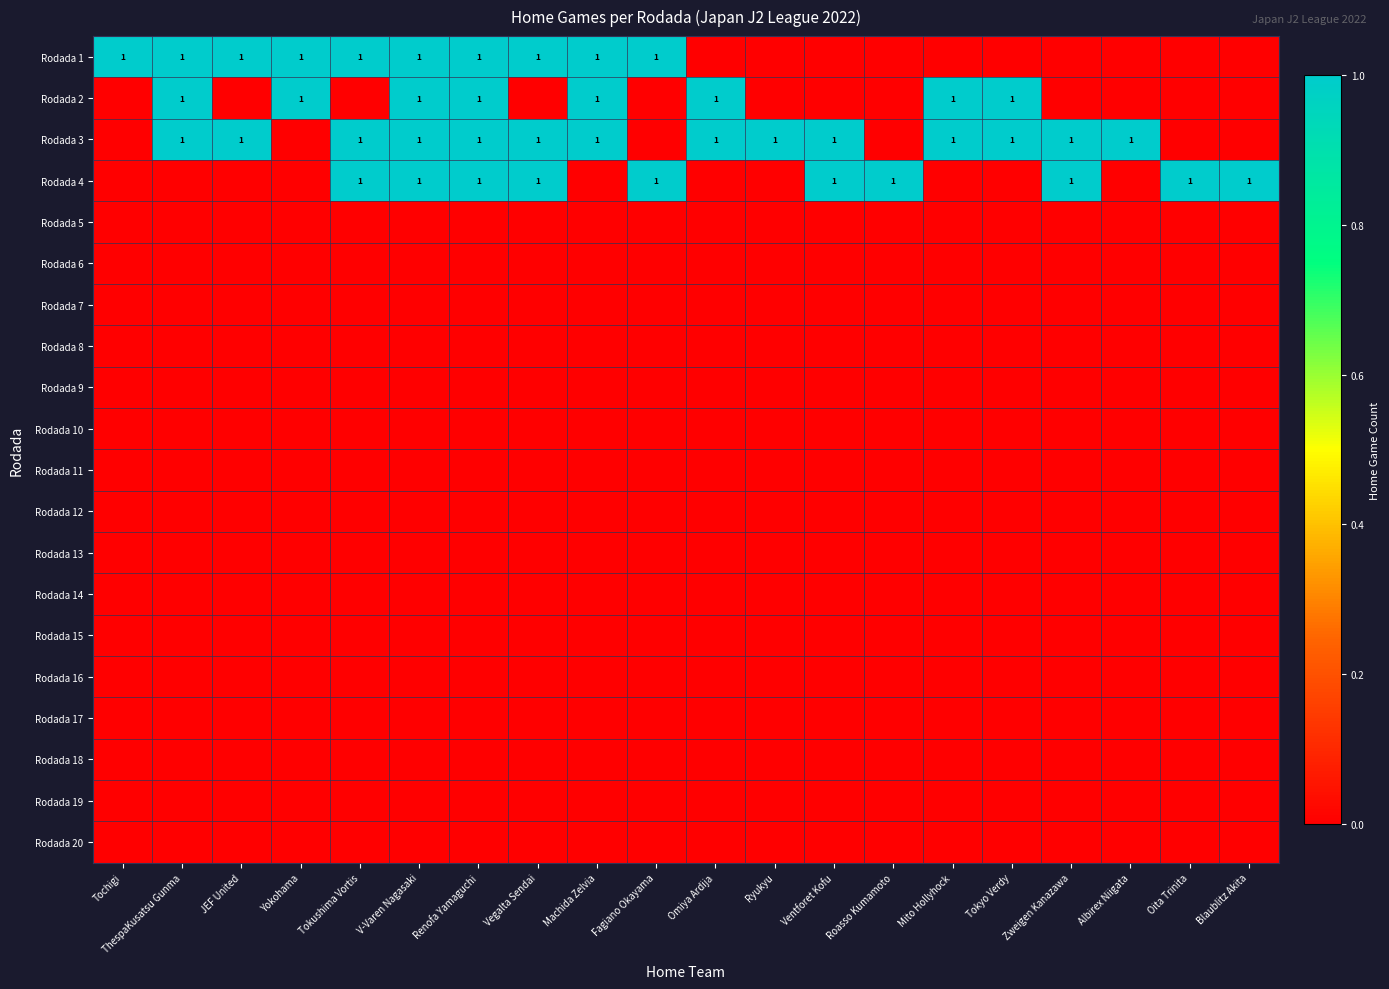

Is it true that Rodada 2 equals 2 at V-Varen Nagasaki?

False